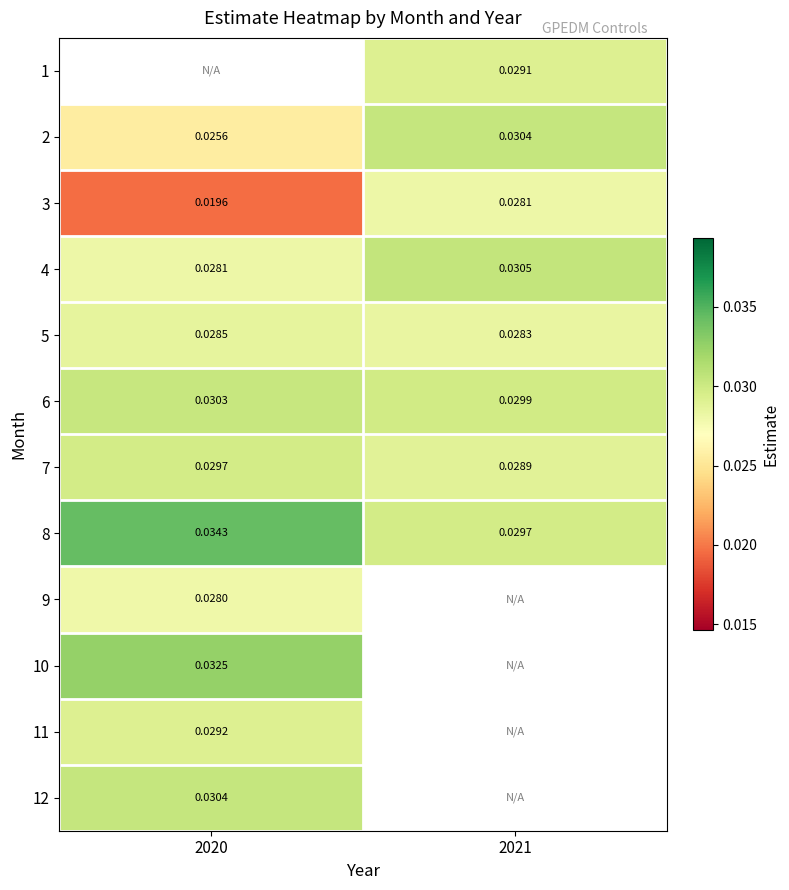

The 1 series shows 0.0 at 2021. True or false?

True